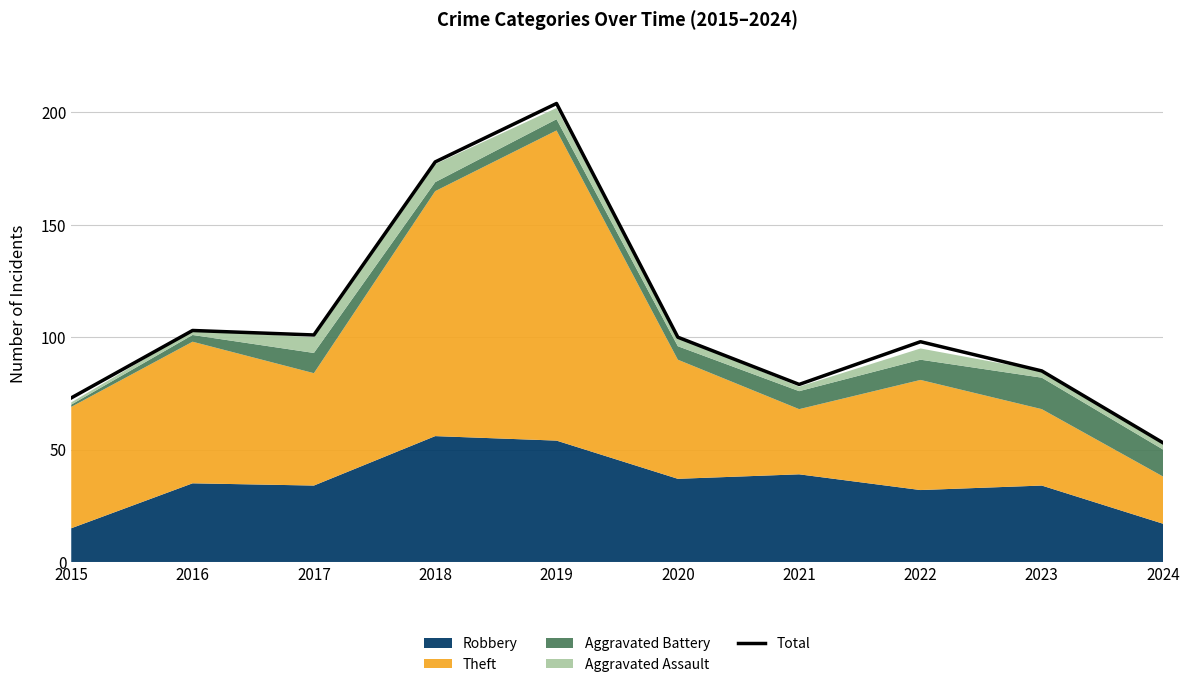

List the labels in order of value, smallest first.

2024, 2015, 2021, 2023, 2022, 2020, 2017, 2016, 2018, 2019